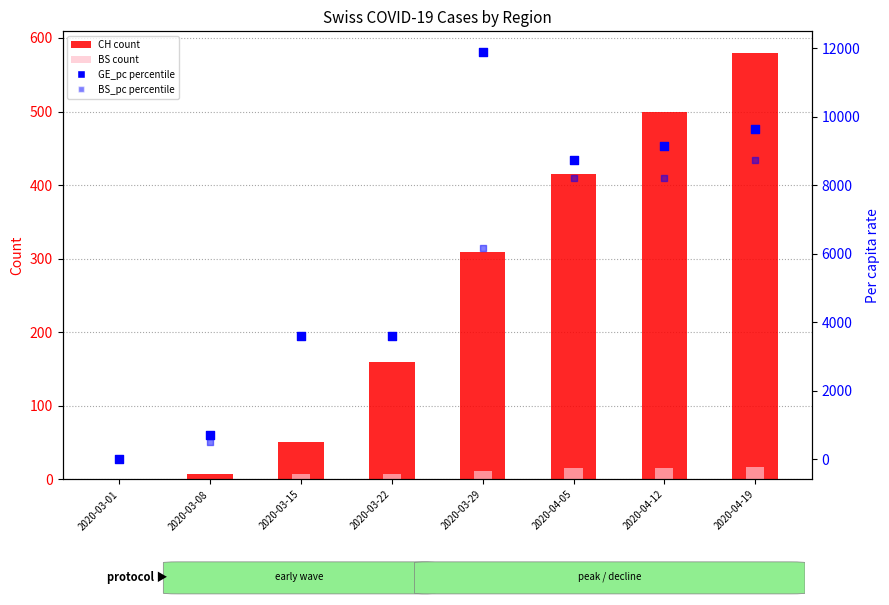

At which category is the sum across all series the highest?

2020-04-19